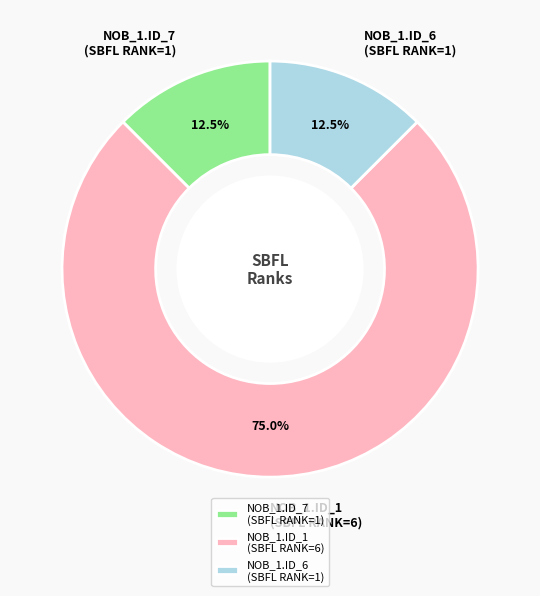

Combined, do NOB_1.ID_6 (SBFL RANK=1) and NOB_1.ID_1 (SBFL RANK=6) account for over 50%?

Yes